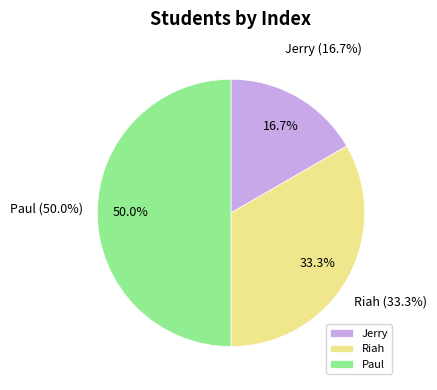

What percentage is the Riah slice, to the nearest percent?

33%